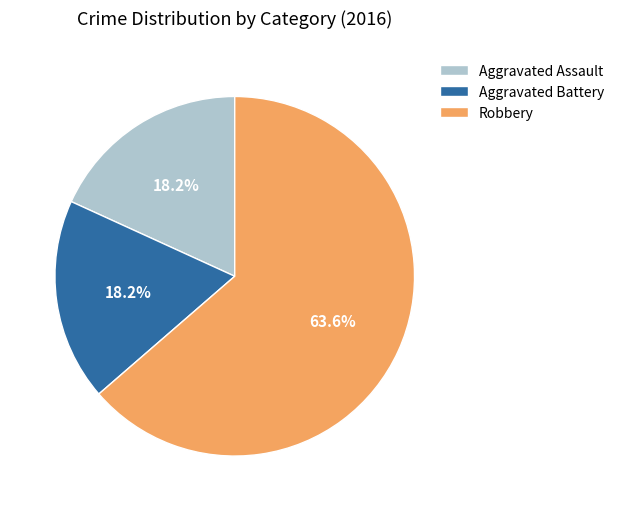

Count the number of slices in the pie.

3